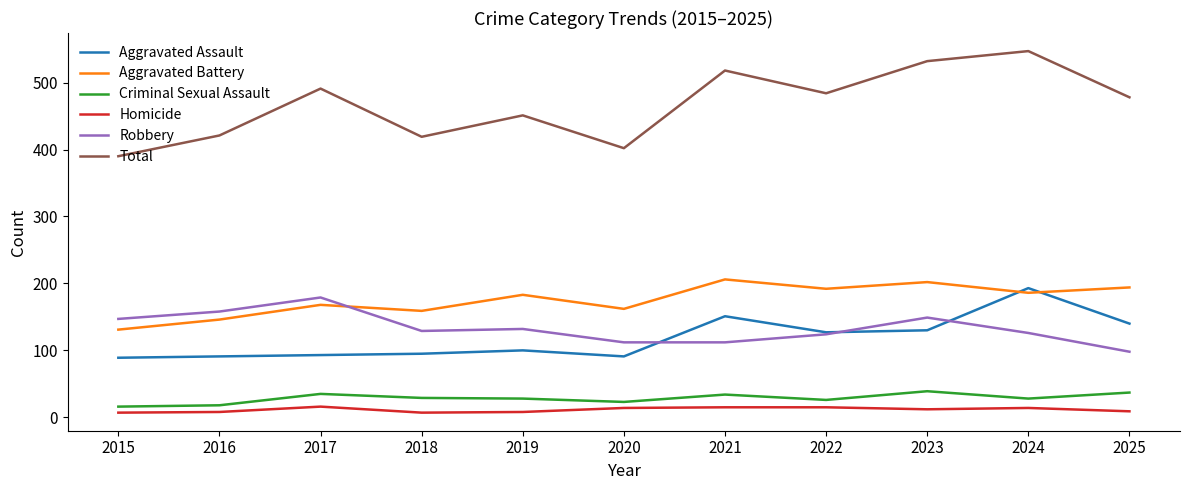

What is the sum of the Homicide values at 2024 and 2017?

30